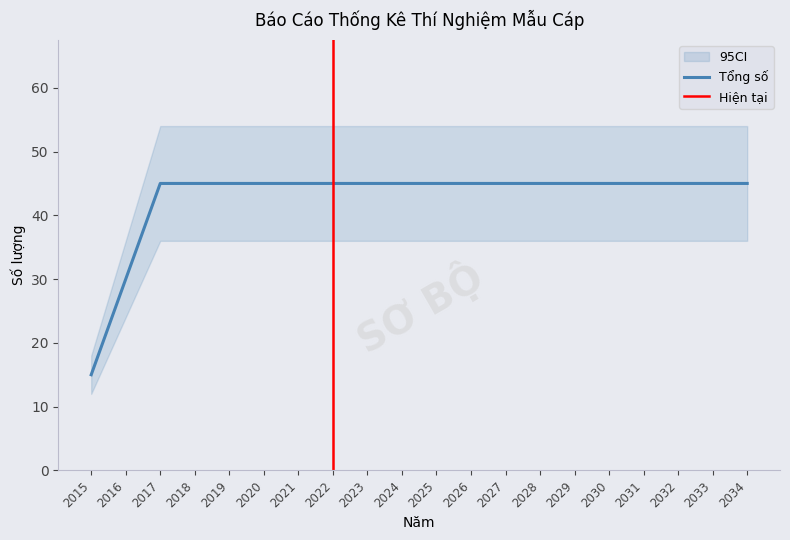

Between 2034 and 2019, which is larger?

2034